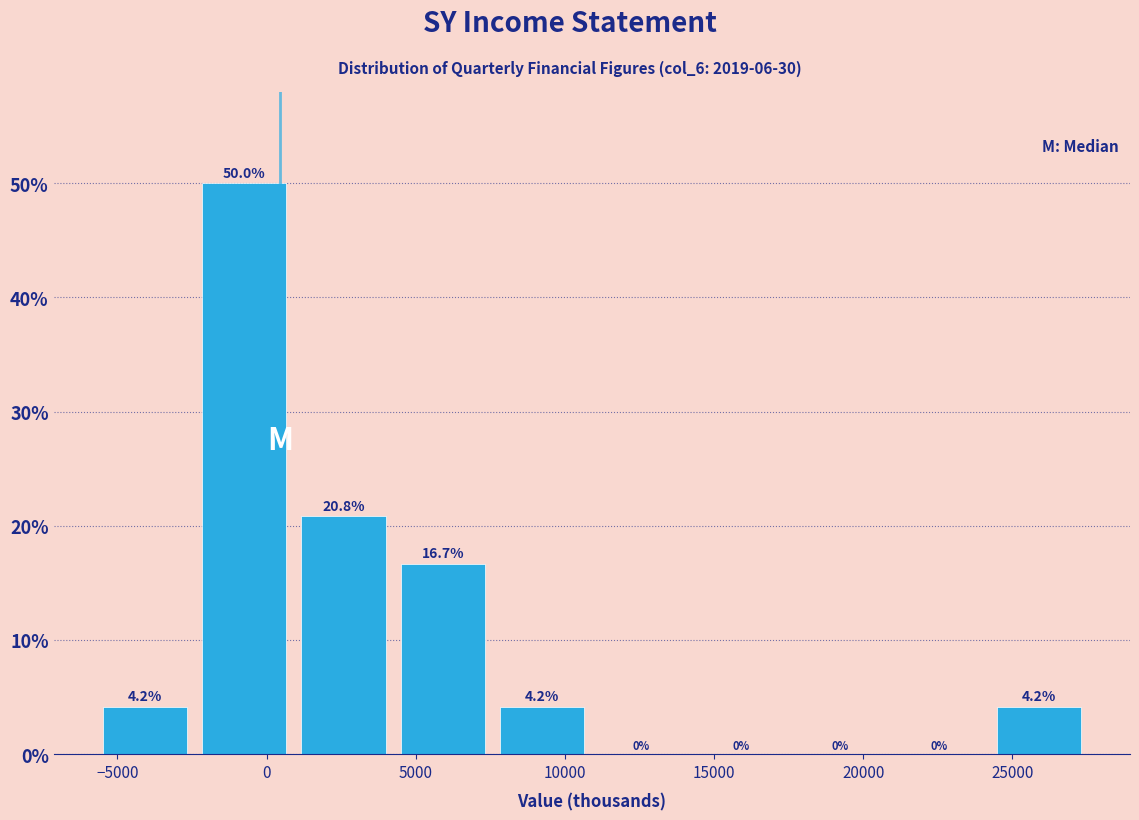

Reading left to right, transcribe this chart: for each bar, give the range it covers on the x-axis and its height. The bar edges are not printed on the chart, so give them approximately, as read against the axis.

-5500 to -2000: 4.2
-2000 to 1000: 50.0
1000 to 4500: 20.8
4500 to 8000: 16.7
8000 to 11000: 4.2
11000 to 14500: 0.0
14500 to 18000: 0.0
18000 to 21000: 0.0
21000 to 24500: 0.0
24500 to 28000: 4.2